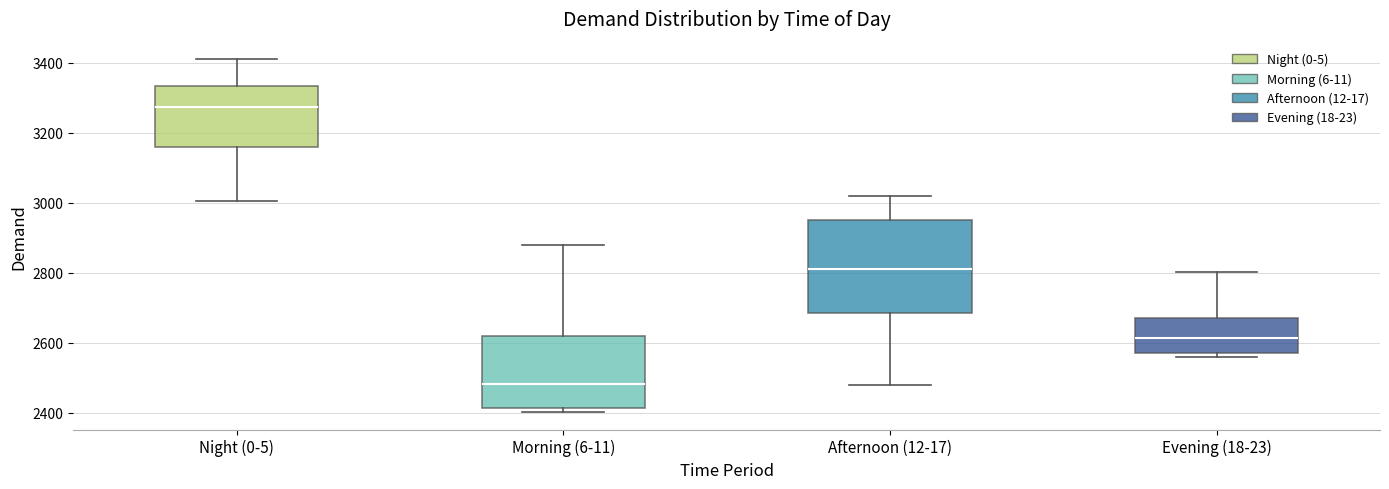

Reading left to right, transcribe this box plot: for each box, give where its median line is, the range the box spans, and where its two whiskers end, as read against the y-axis. The values are not printed on the chart, so give them approximately, as read against the axis.

Night (0-5): median 3280, box 3160 to 3340, whiskers 3000 to 3420
Morning (6-11): median 2480, box 2420 to 2620, whiskers 2400 to 2880
Afternoon (12-17): median 2820, box 2680 to 2960, whiskers 2480 to 3020
Evening (18-23): median 2620, box 2580 to 2680, whiskers 2560 to 2800